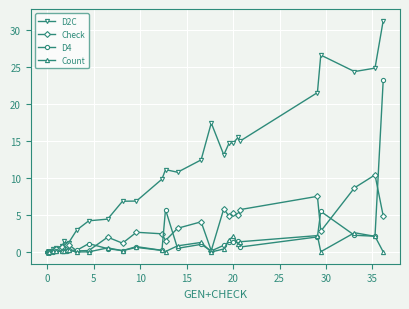

Is it true that D2C equals 20.6 at 39?

False